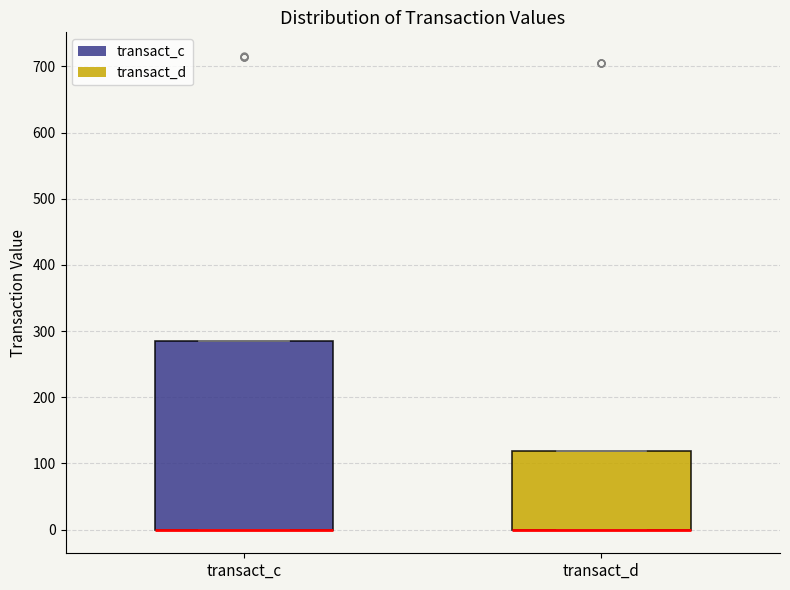

Where is the lower edge of the box for transact_c on the y-axis? The values are not printed on the chart, so give them approximately, as read against the axis.

0